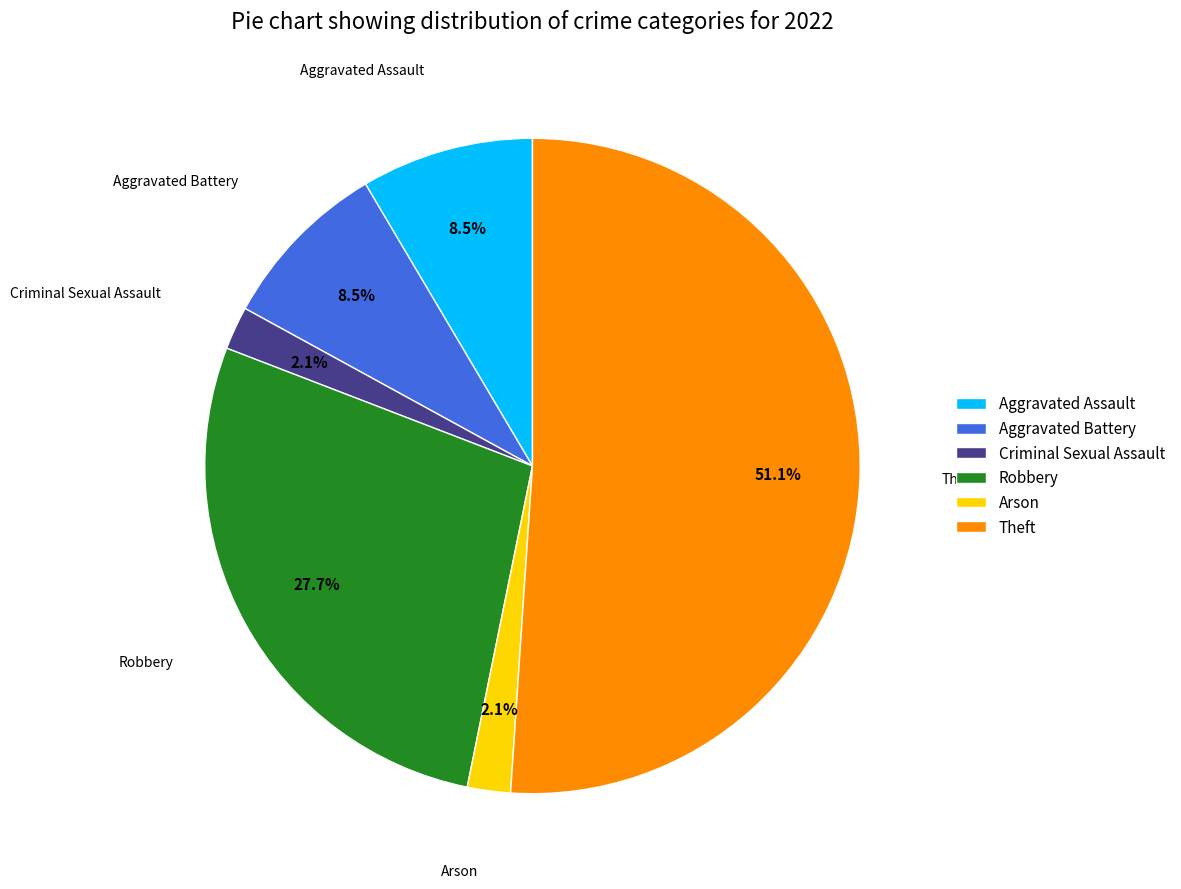

Between Robbery and Aggravated Assault, which is larger?

Robbery